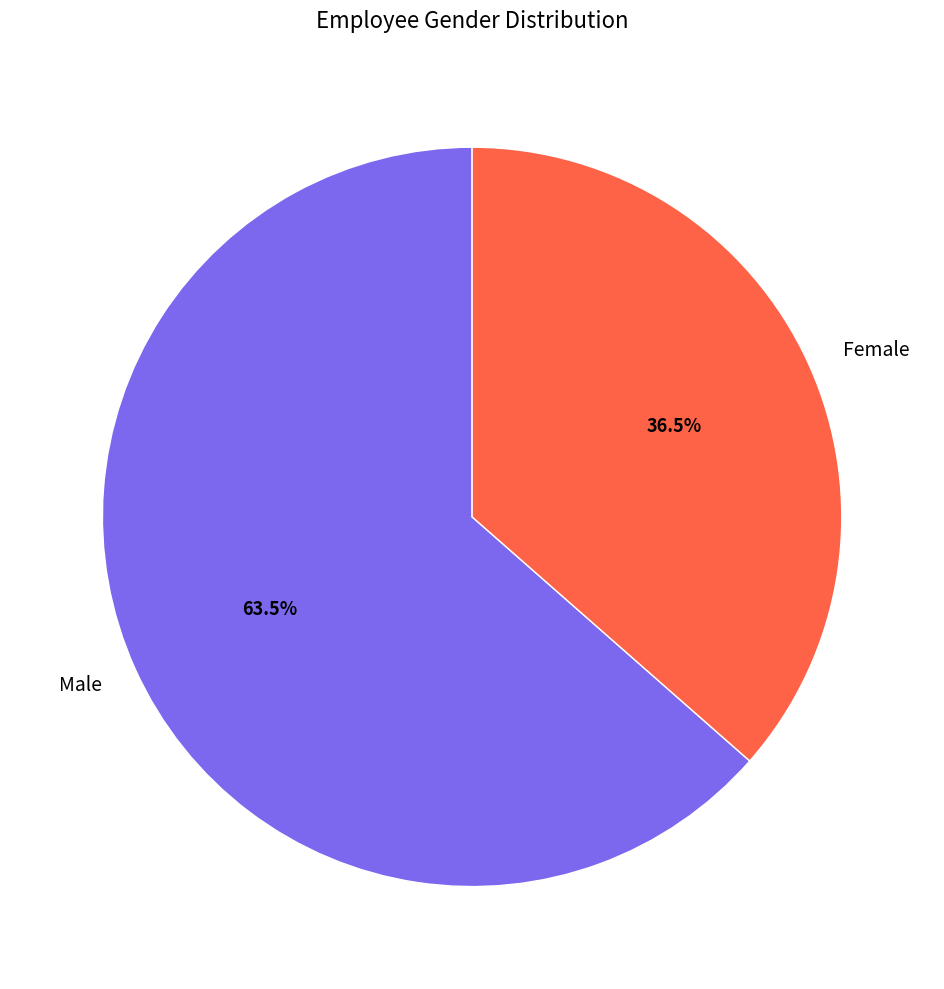

True or false: Male accounts for 58% of the total.

False